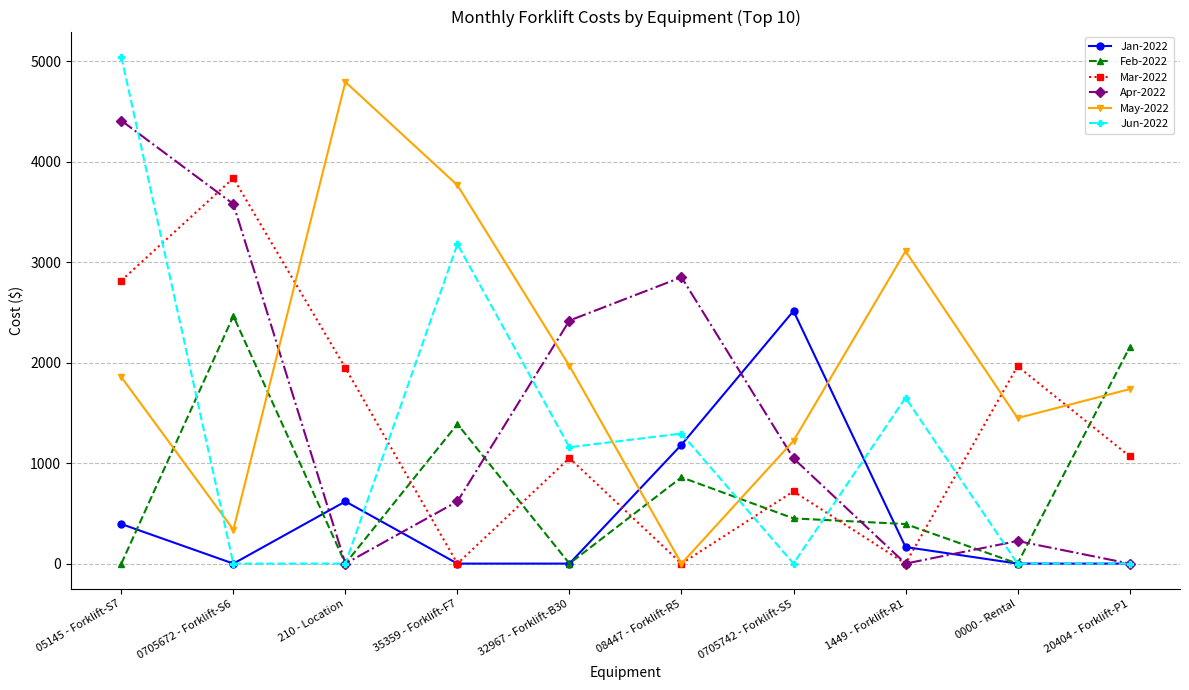

What is the greatest value displayed?

5044.2